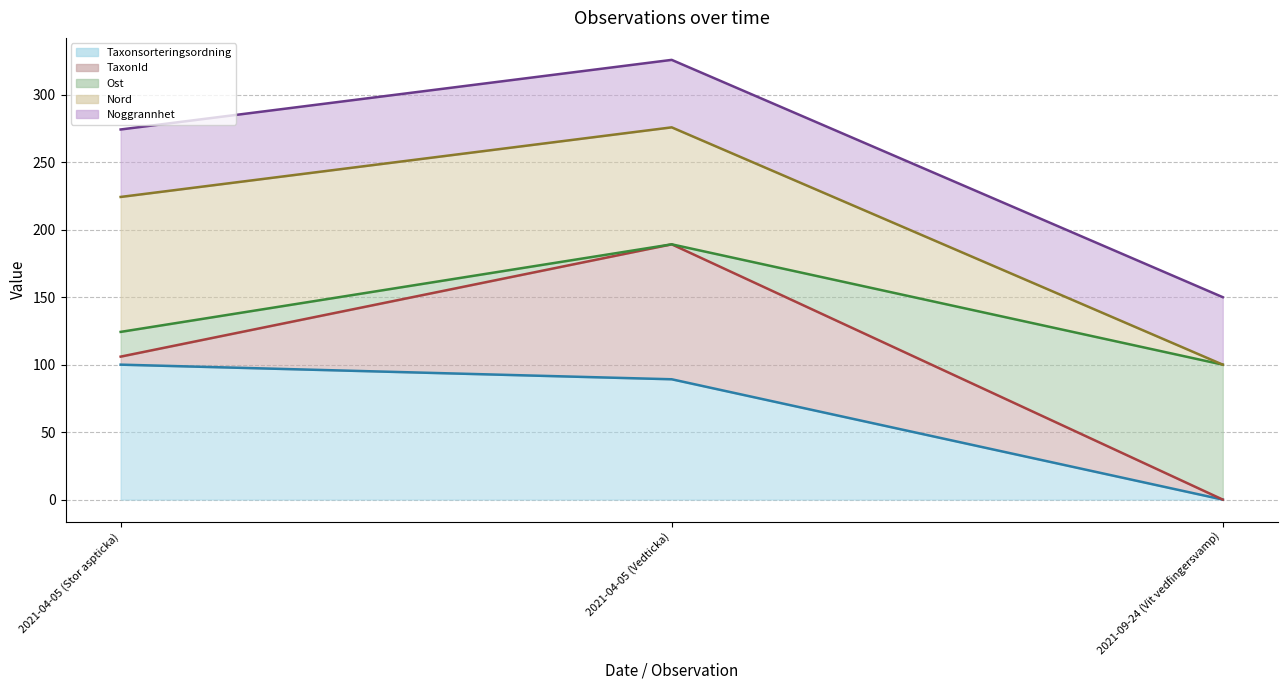

Is it true that Noggrannhet (line) equals 150.0 at 2021-09-24 (Vit vedfingersvamp)?

True